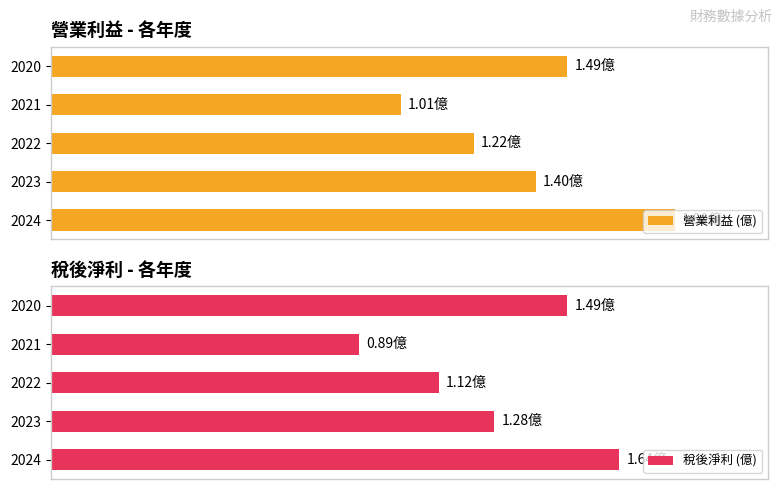

What is the sum of all 營業利益 (億) values?

6.9